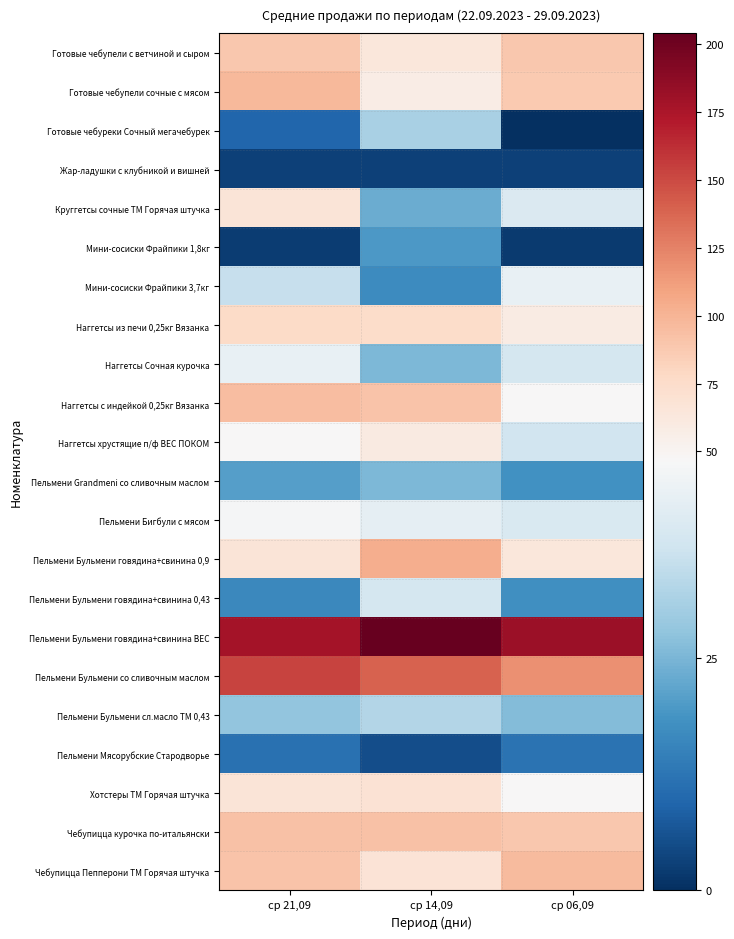

Between ср 21,09 and ср 06,09, which is larger?

ср 06,09